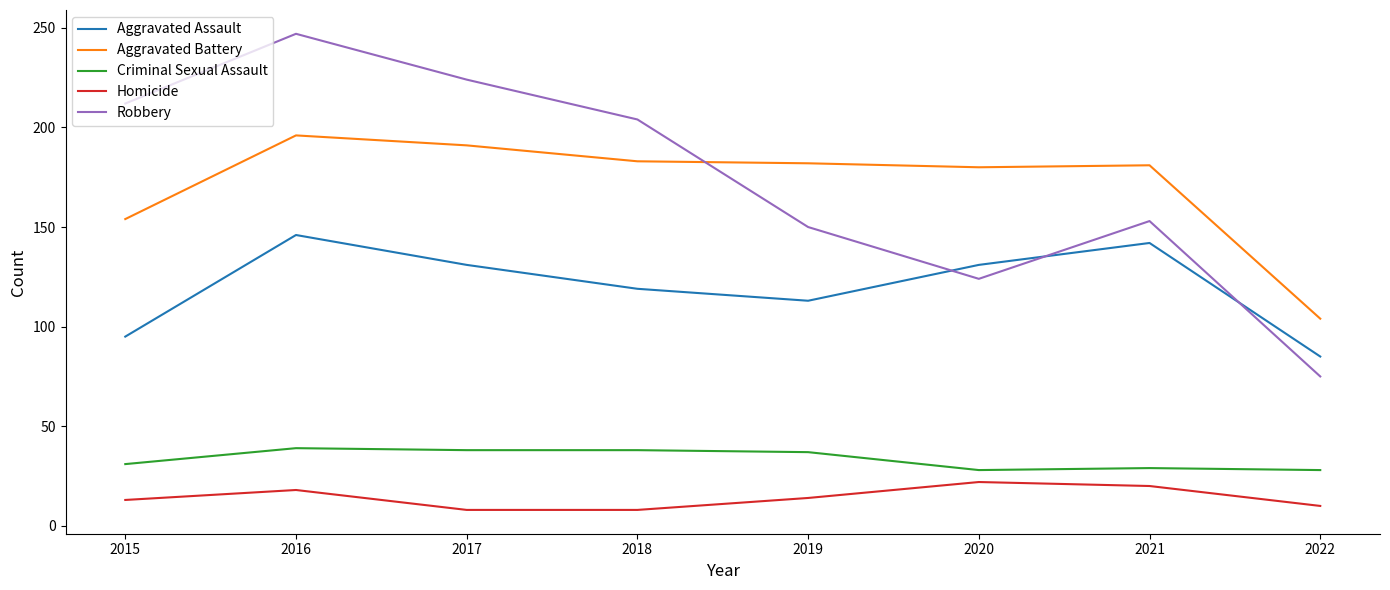

Rank the series at 2017 from lowest to highest value.

Homicide, Criminal Sexual Assault, Aggravated Assault, Aggravated Battery, Robbery